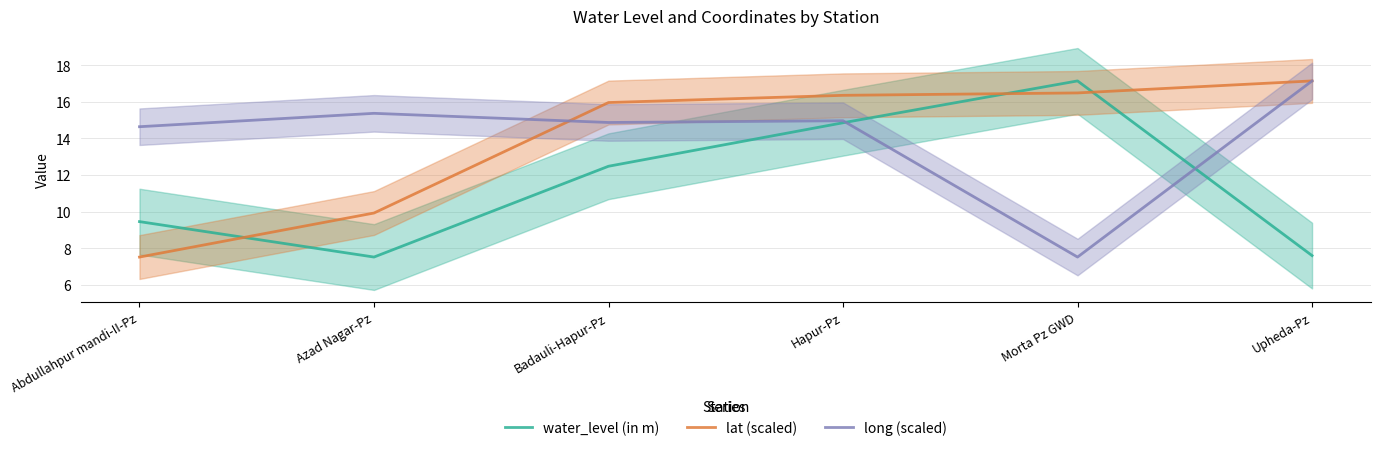

What position from the left is Azad Nagar-Pz?

2